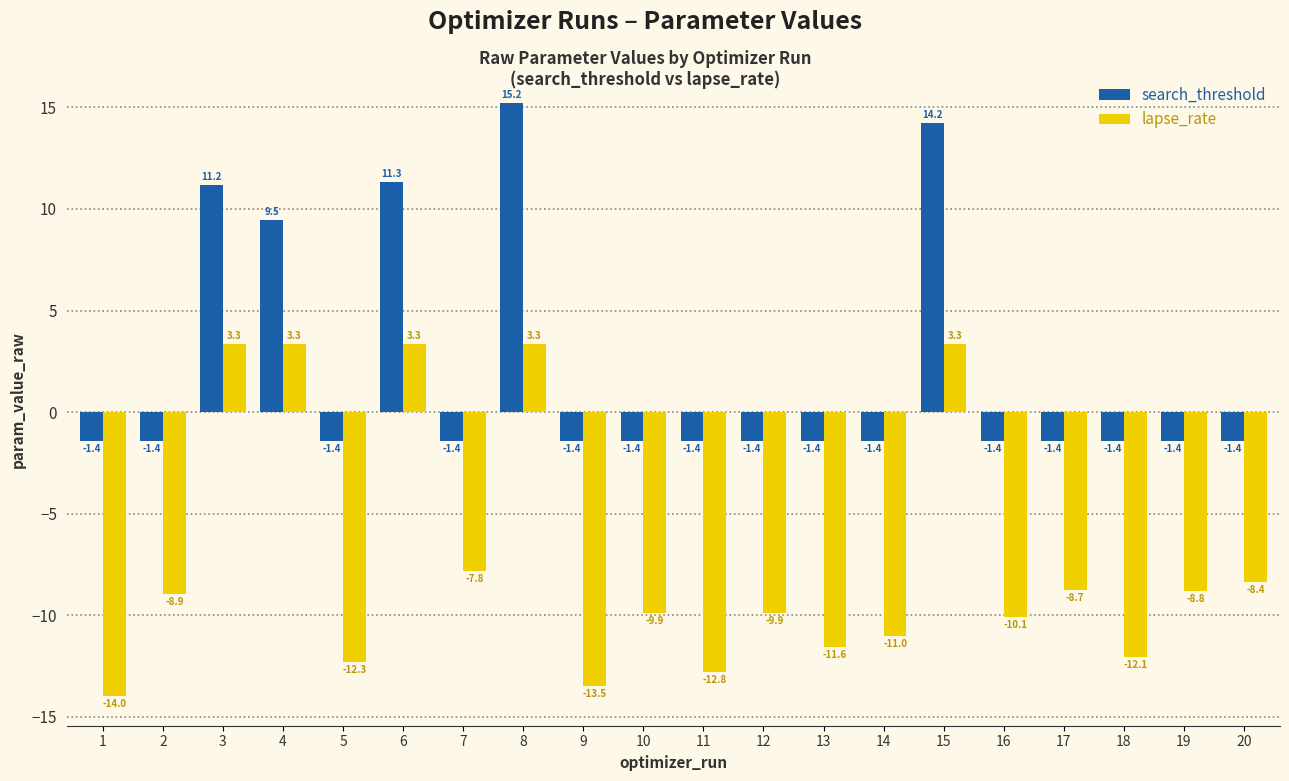

Reading left to right, extract all data points from this chart.

search_threshold: 1=-1.4	2=-1.4	3=11.2	4=9.5	5=-1.4	6=11.3	7=-1.4	8=15.2	9=-1.4	10=-1.4	11=-1.4	12=-1.4	13=-1.4	14=-1.4	15=14.2	16=-1.4	17=-1.4	18=-1.4	19=-1.4	20=-1.4
lapse_rate: 1=-14.0	2=-8.9	3=3.3	4=3.3	5=-12.3	6=3.3	7=-7.8	8=3.3	9=-13.5	10=-9.9	11=-12.8	12=-9.9	13=-11.6	14=-11.0	15=3.3	16=-10.1	17=-8.7	18=-12.1	19=-8.8	20=-8.4